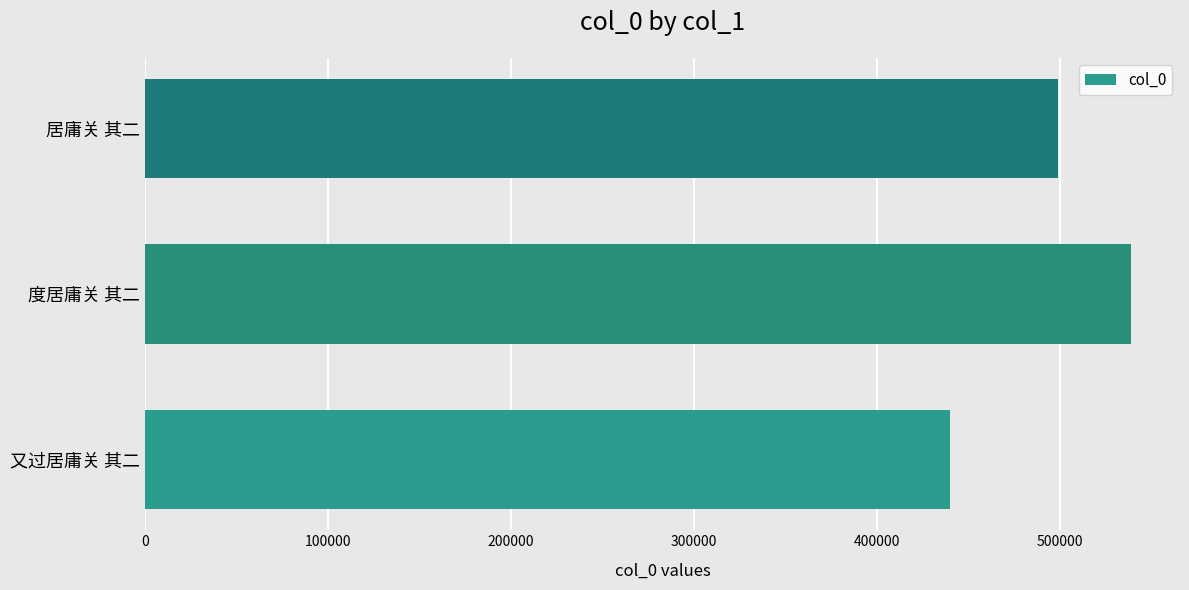

List the labels in order of value, largest first.

度居庸关 其二, 居庸关 其二, 又过居庸关 其二